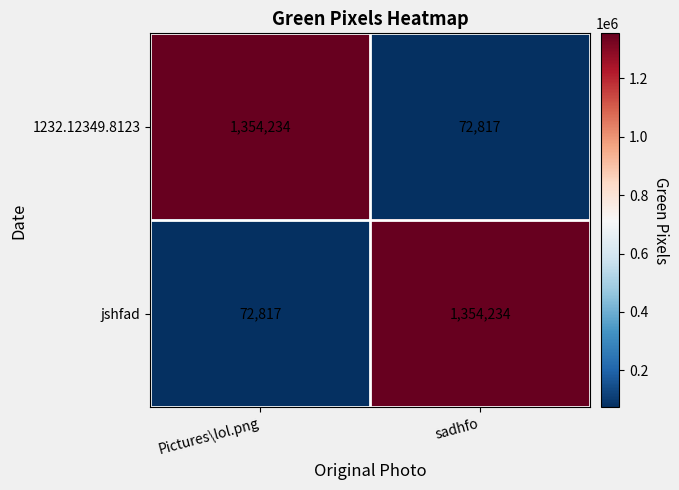

Reading right to left, extract all data points from this chart.

1232.12349.8123: 72817	1354234
jshfad: 1354234	72817